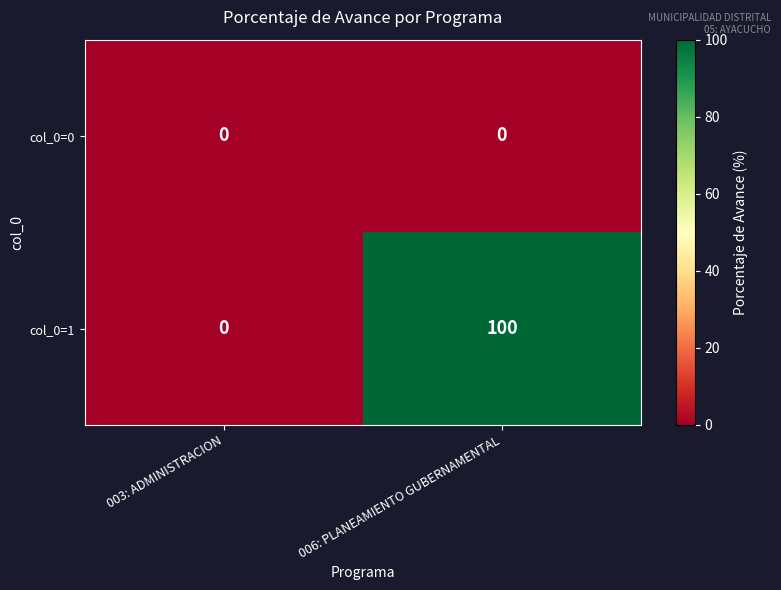

List the series in order of their peak value, lowest first.

col_0=0, col_0=1